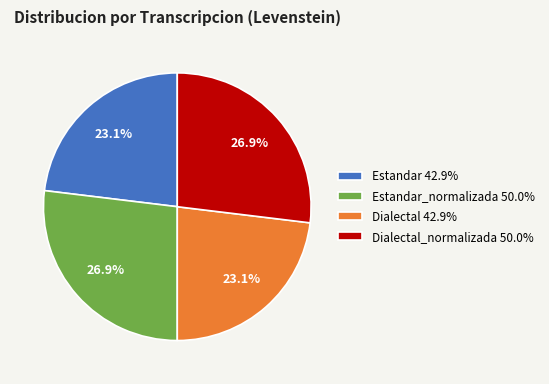

What is the total percentage of Dialectal 42.9% and Estandar_normalizada 50.0%?

50.0%